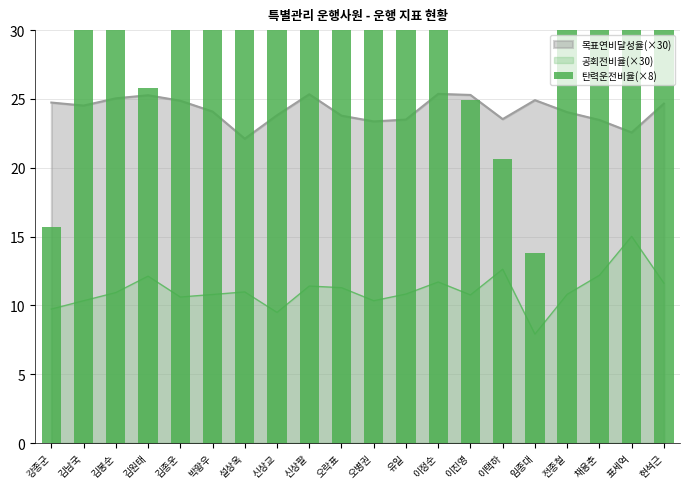

Between 오병권 and 현석근, which is larger?

현석근